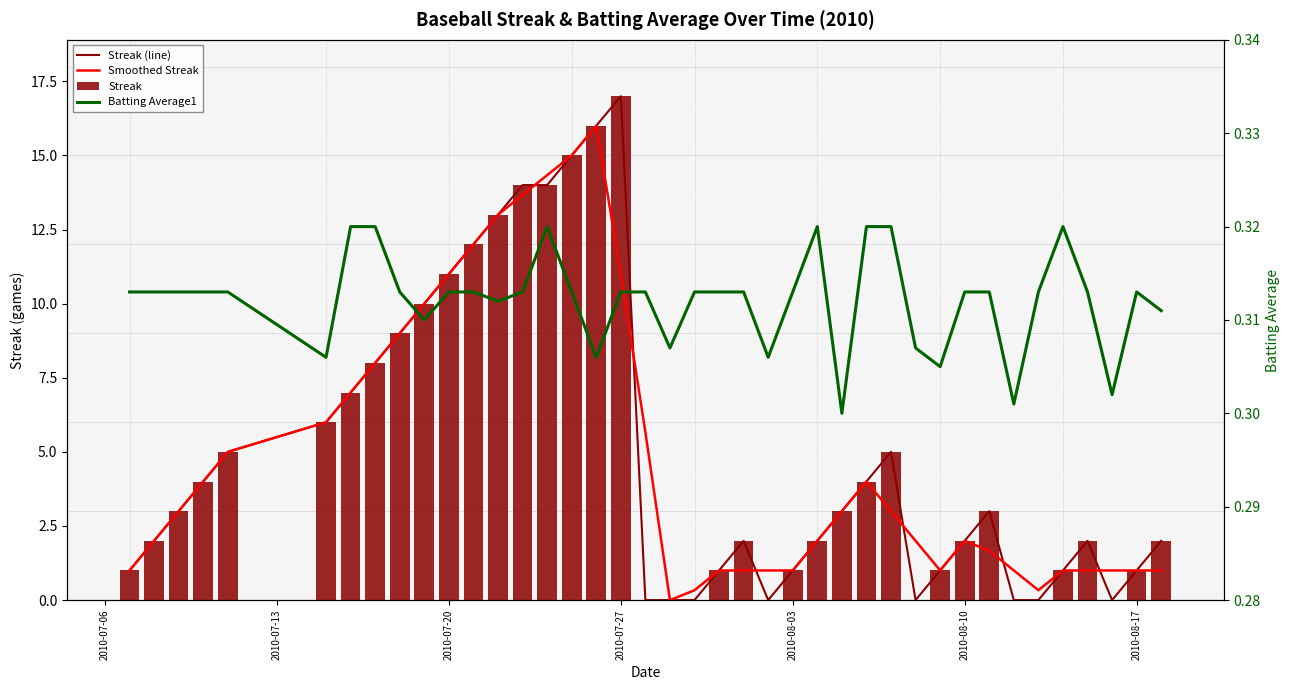

The value of Streak at 2010-07-20 is 3. True or false?

False